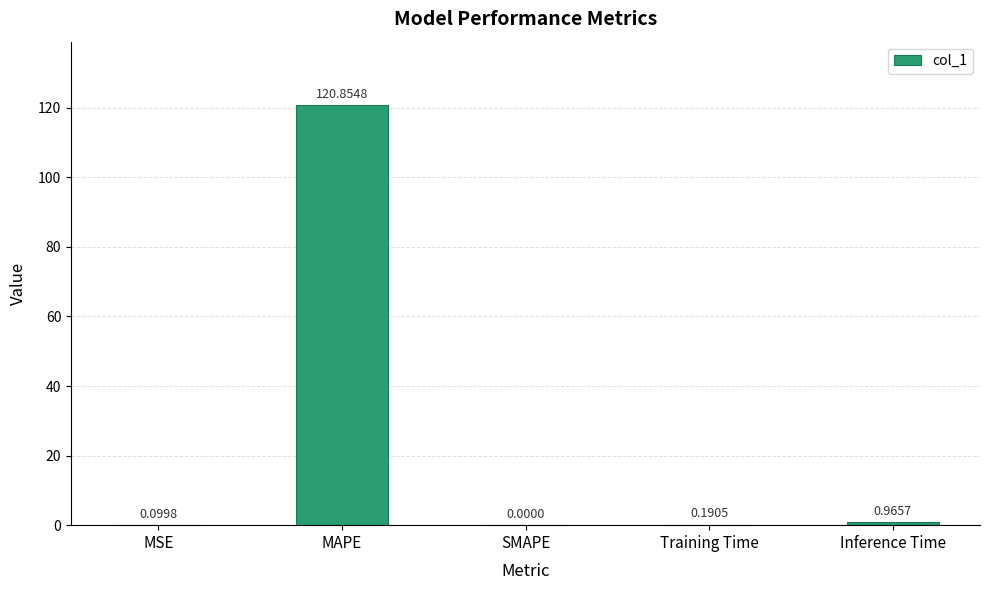

Which has a higher value, MSE or Inference Time?

Inference Time